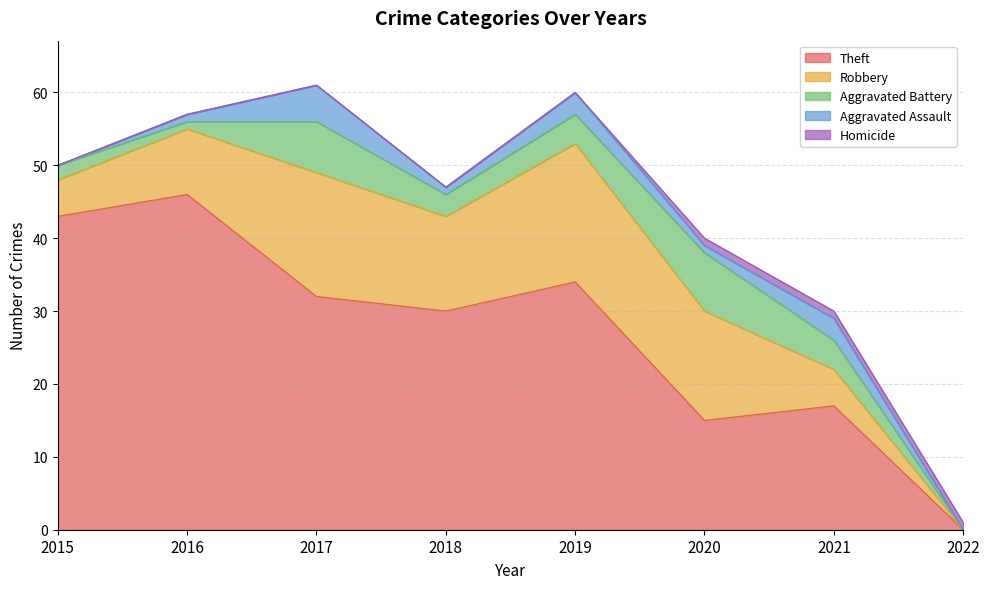

Between which two adjacent categories do Aggravated Assault and Homicide first intersect?

2021 and 2022